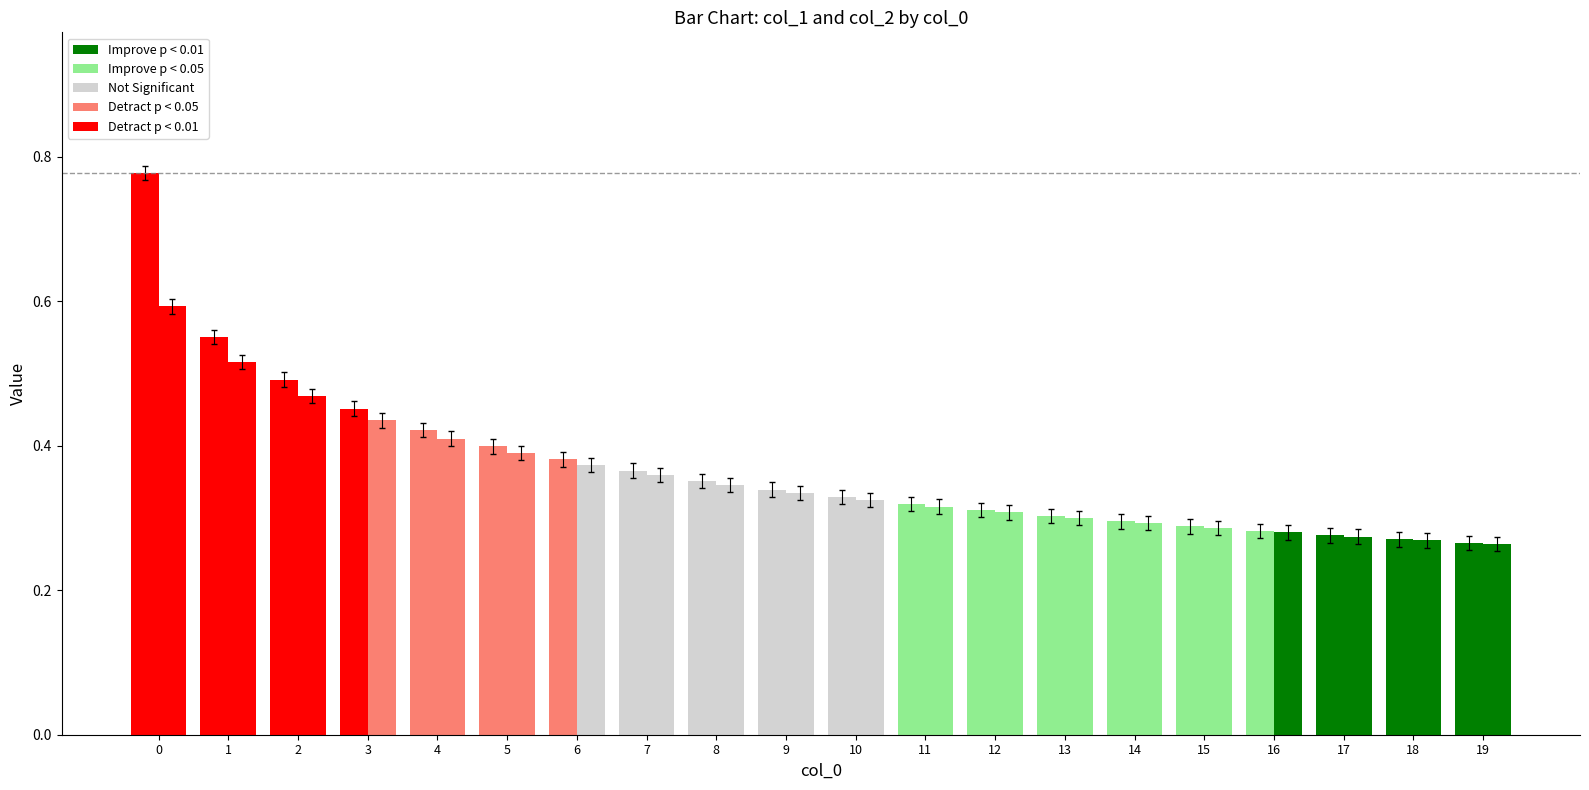

Are the bars horizontal?

No